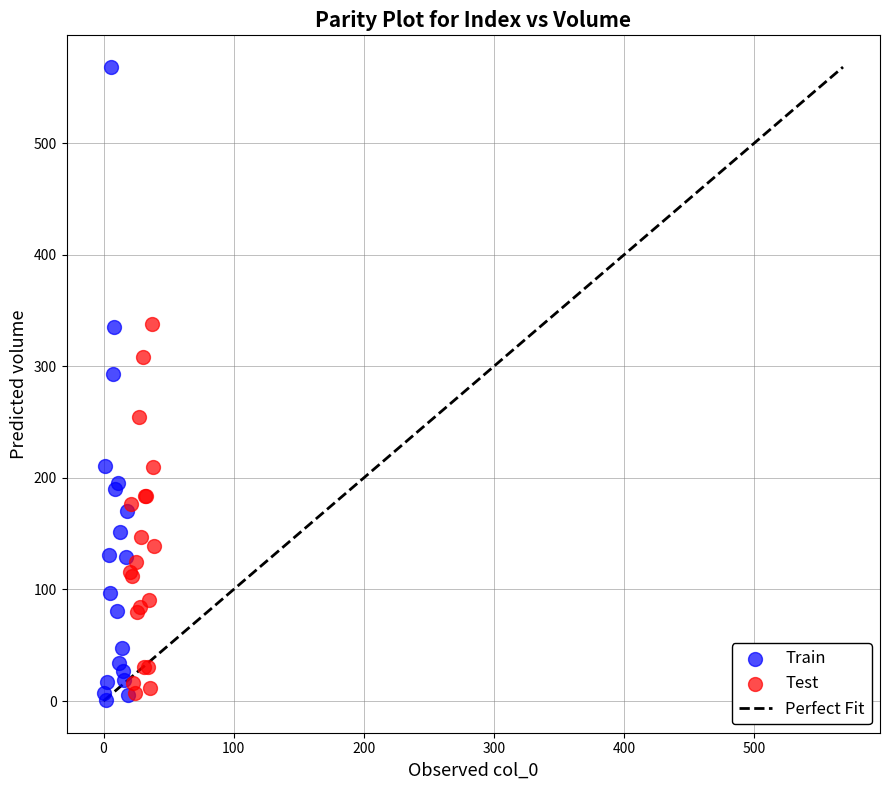

Which series contains the highest Y value?

Train